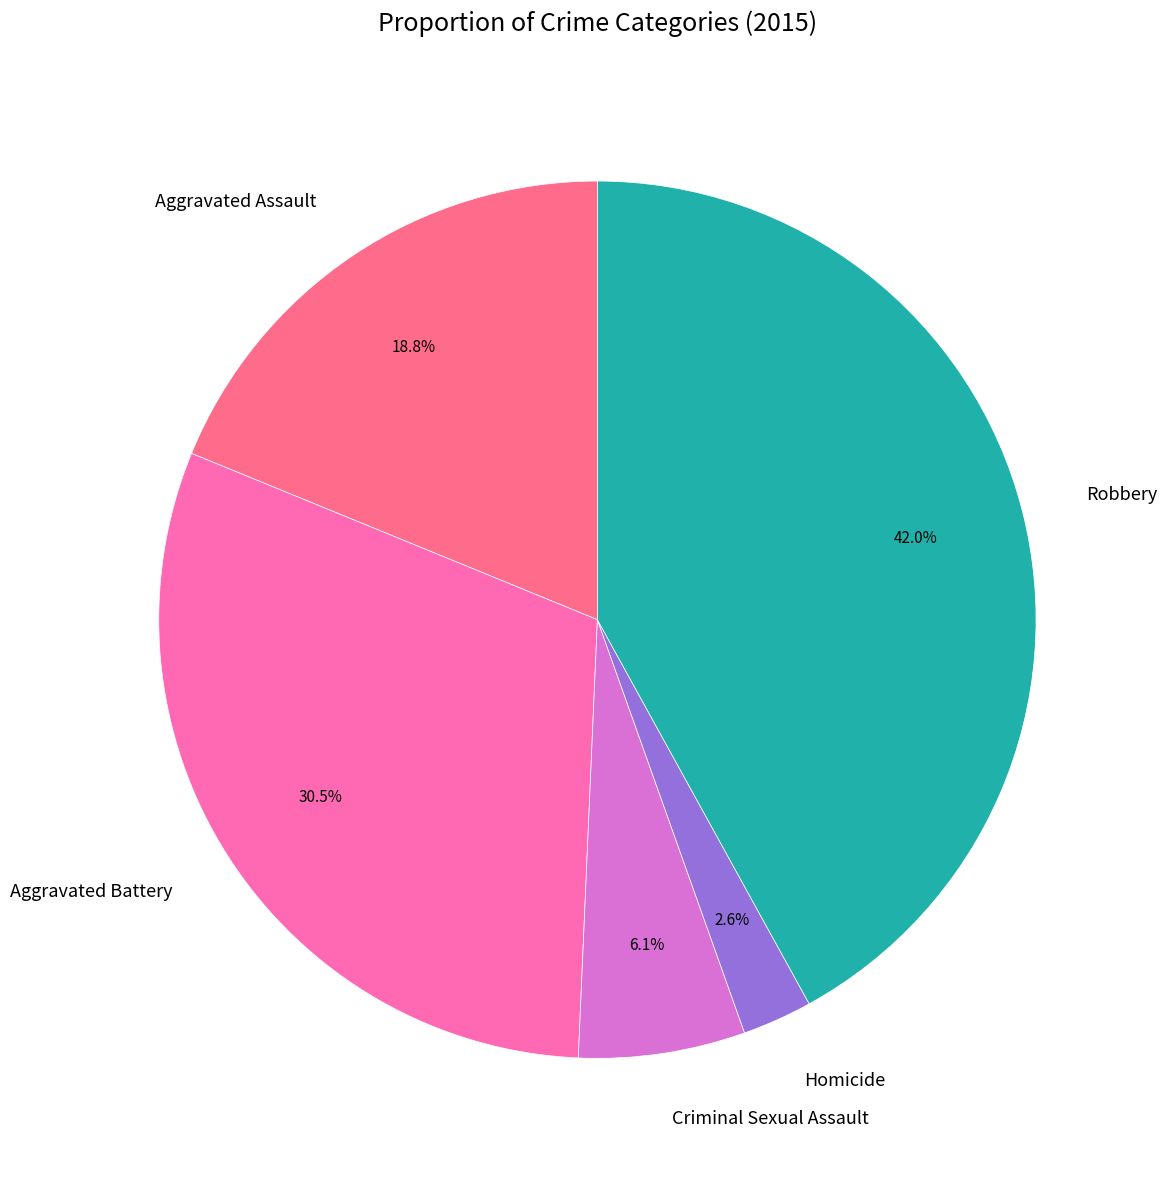

True or false: Aggravated Assault accounts for 19% of the total.

True